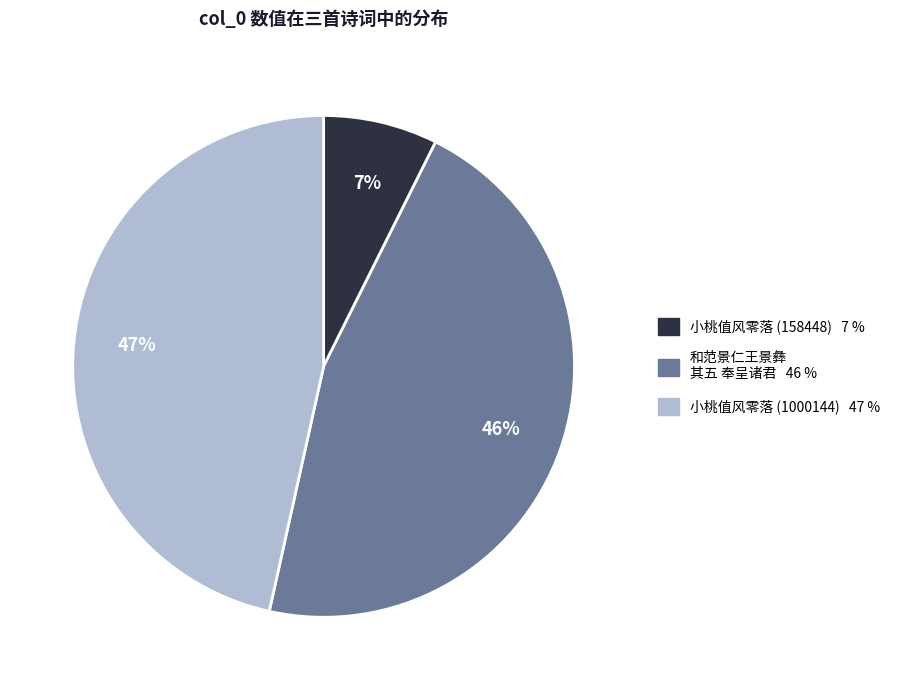

Is there a majority slice in this chart?

No